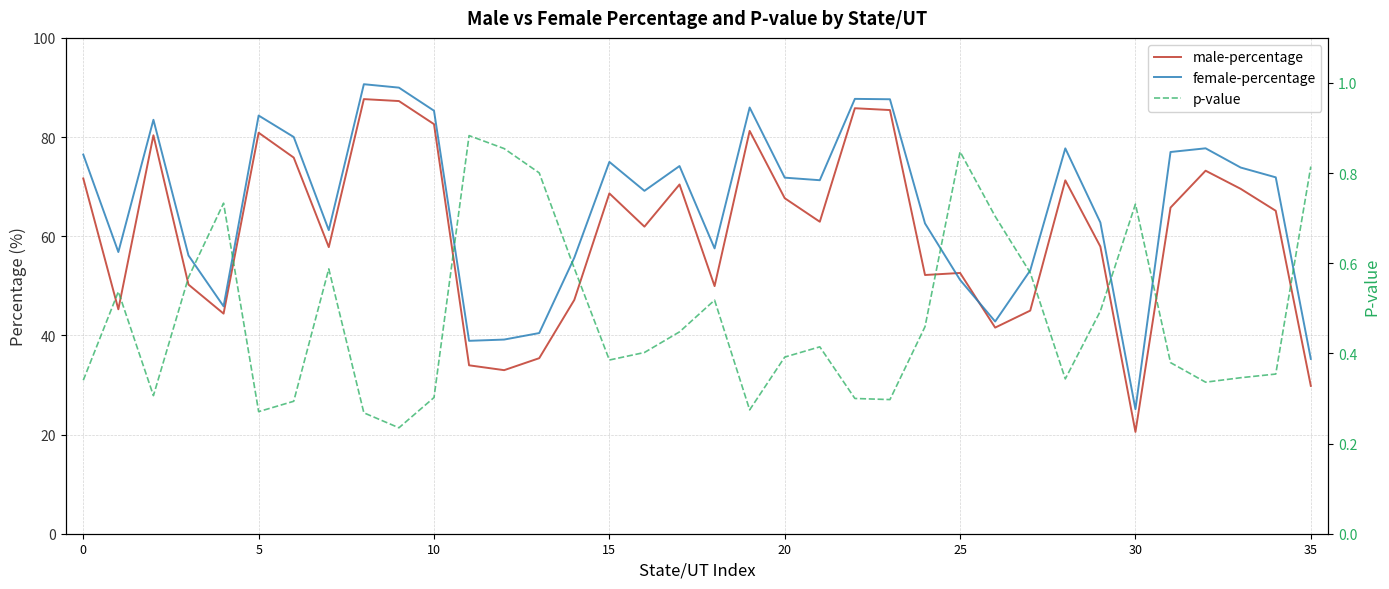

The female-percentage series shows 42.8 at 26. True or false?

True